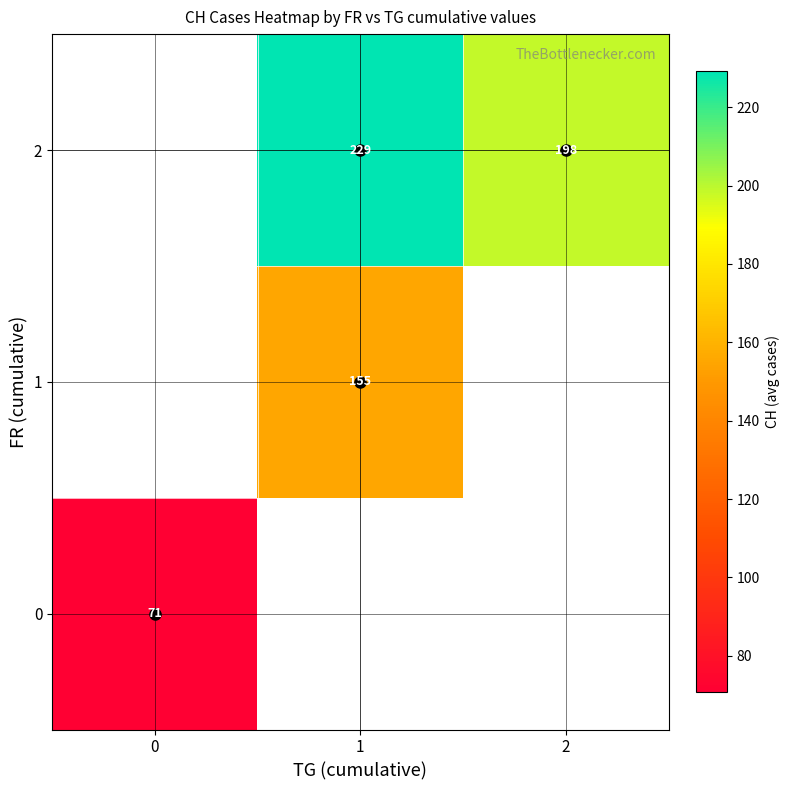

At how many categories does at least one series exceed 158?

2